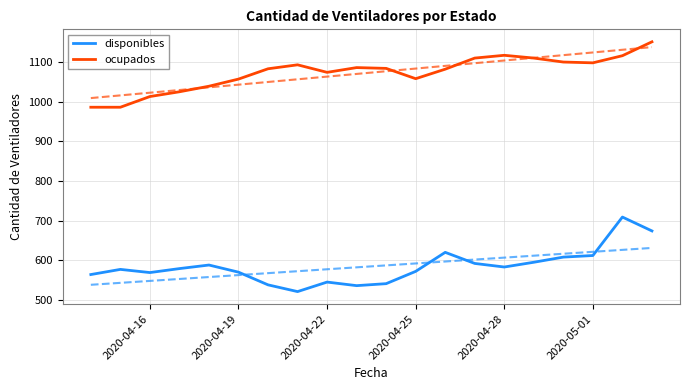

What is the maximum value for disponibles?

709